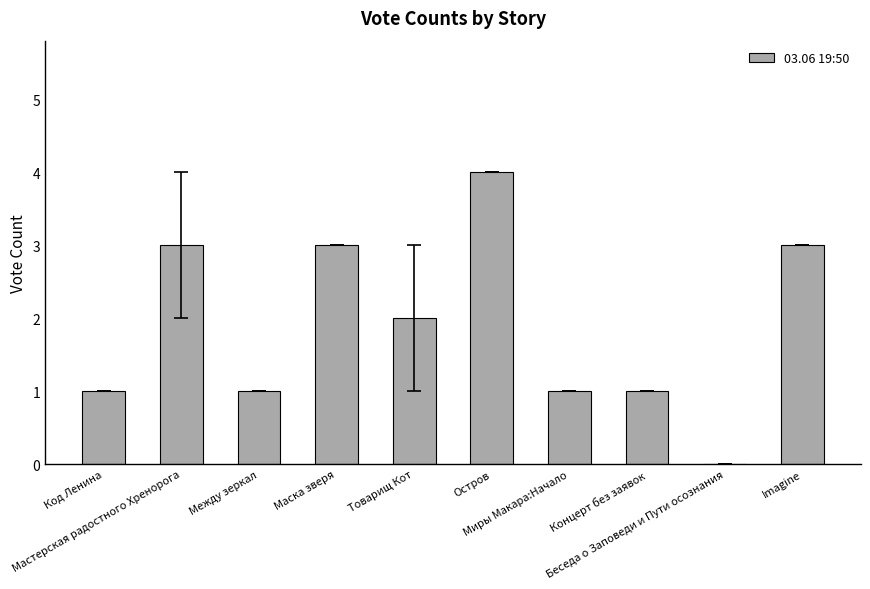

What is the sum of all values?

19